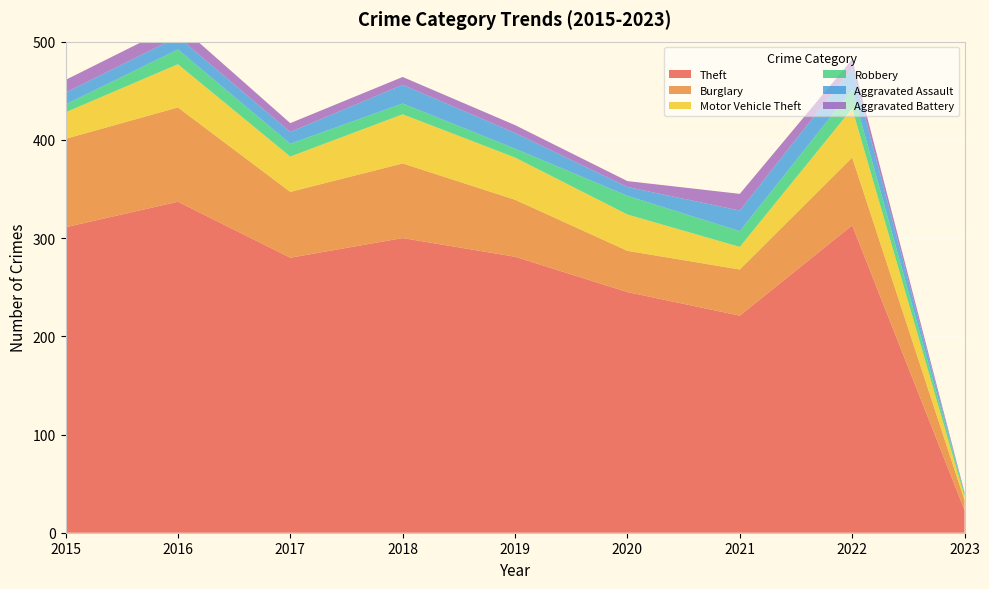

Reading right to left, extract all data points from this chart.

Theft: 2023=23	2022=313	2021=221	2020=245	2019=281	2018=300	2017=280	2016=337	2015=311
Burglary: 2023=10	2022=69	2021=47	2020=42	2019=58	2018=76	2017=67	2016=96	2015=90
Motor Vehicle Theft: 2023=4	2022=50	2021=23	2020=37	2019=43	2018=50	2017=36	2016=44	2015=27
Robbery: 2023=3	2022=19	2021=16	2020=19	2019=9	2018=11	2017=13	2016=15	2015=8
Aggravated Assault: 2023=0	2022=22	2021=21	2020=9	2019=16	2018=19	2017=12	2016=13	2015=12
Aggravated Battery: 2023=1	2022=9	2021=17	2020=6	2019=8	2018=8	2017=9	2016=13	2015=13